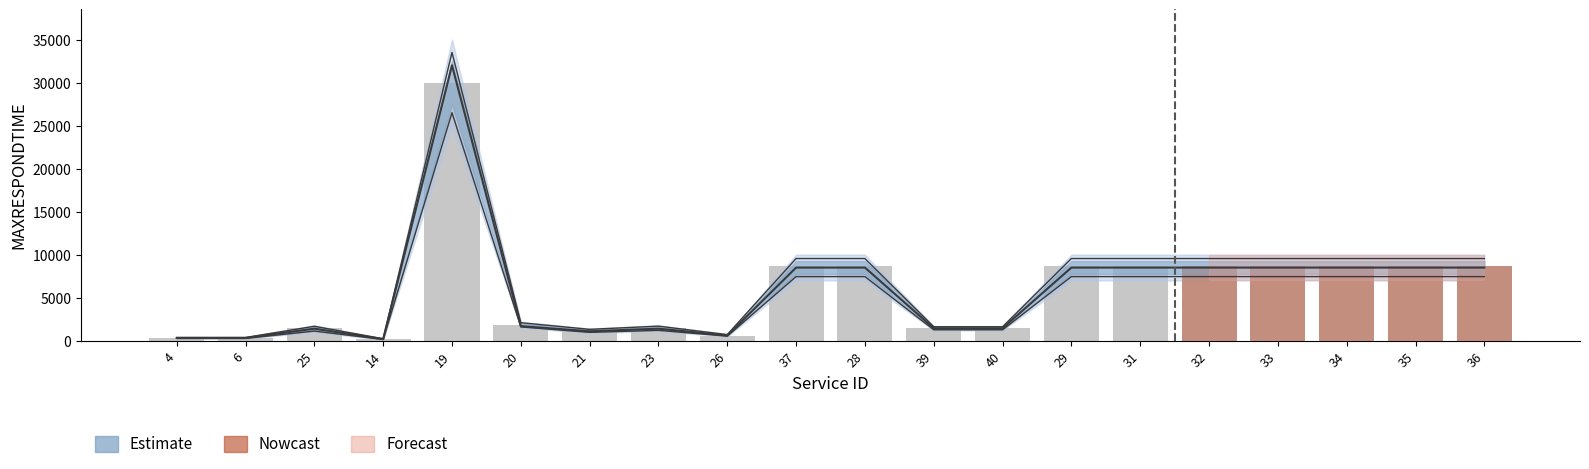

Does the chart contain any negative values?

No